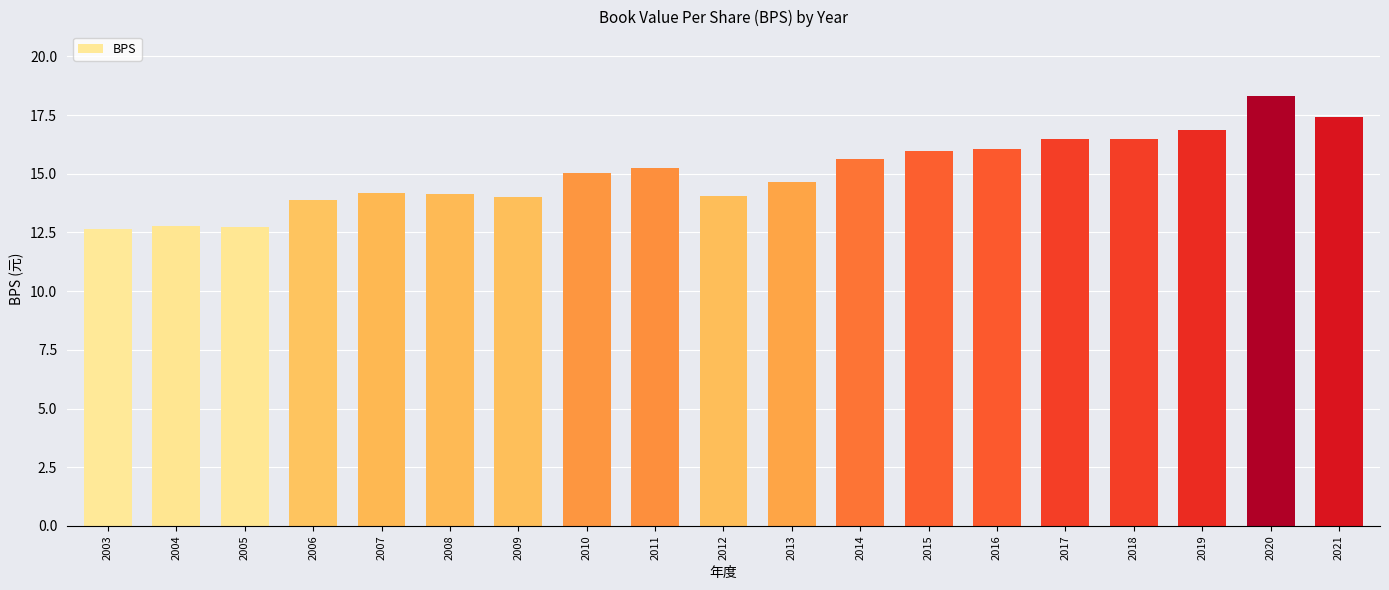

What is the sum of all values?

286.7